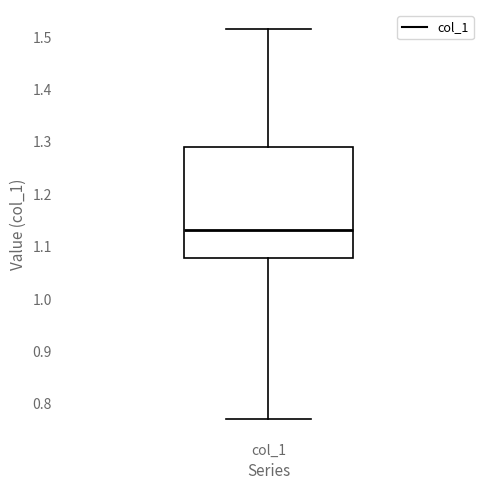

Transcribe this box plot: give where the median line is, the range the box spans, and where the two whiskers end, as read against the y-axis. The values are not printed on the chart, so give them approximately, as read against the axis.

median 1.13, box 1.08 to 1.29, whiskers 0.77 to 1.51